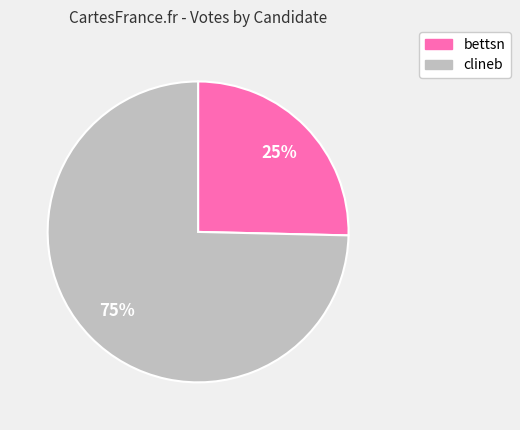

To the nearest percent, what is the combined percentage of bettsn and clineb?

100%